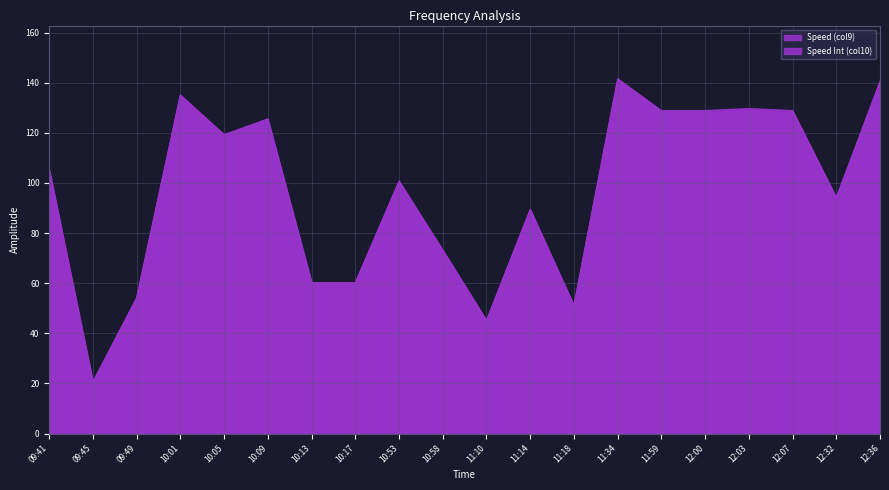

True or false: Speed Int (col10) and Speed (col9) intersect in this chart.

False